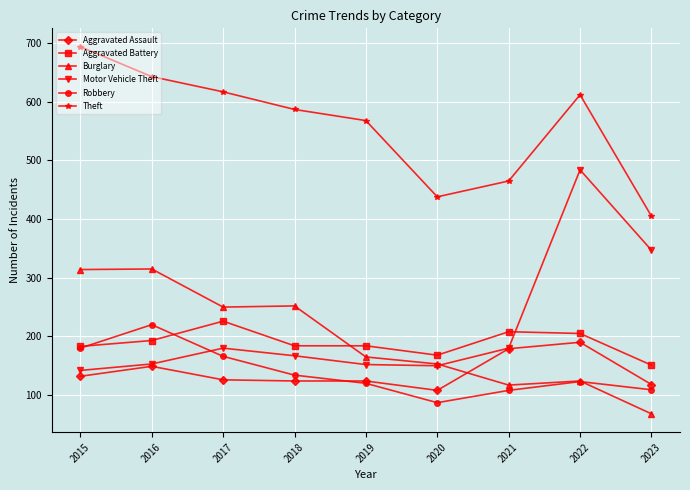

Is it true that Theft equals 819 at 2017?

False